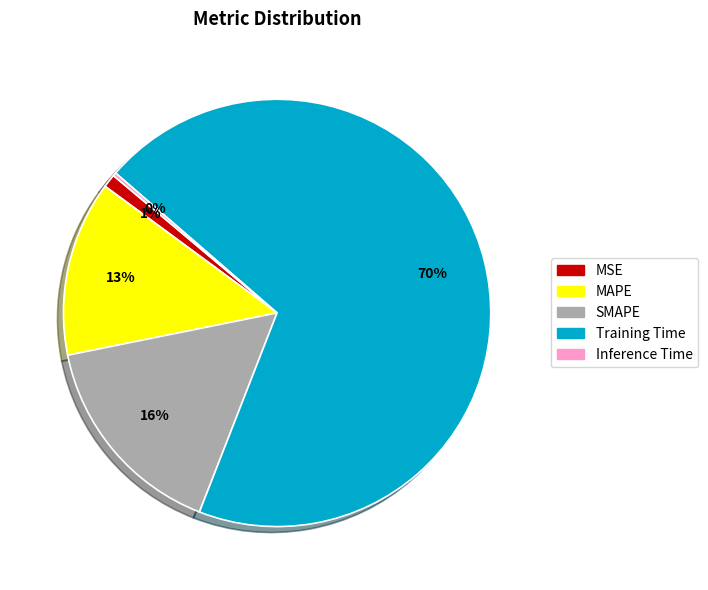

Which slice is the largest?

Training Time